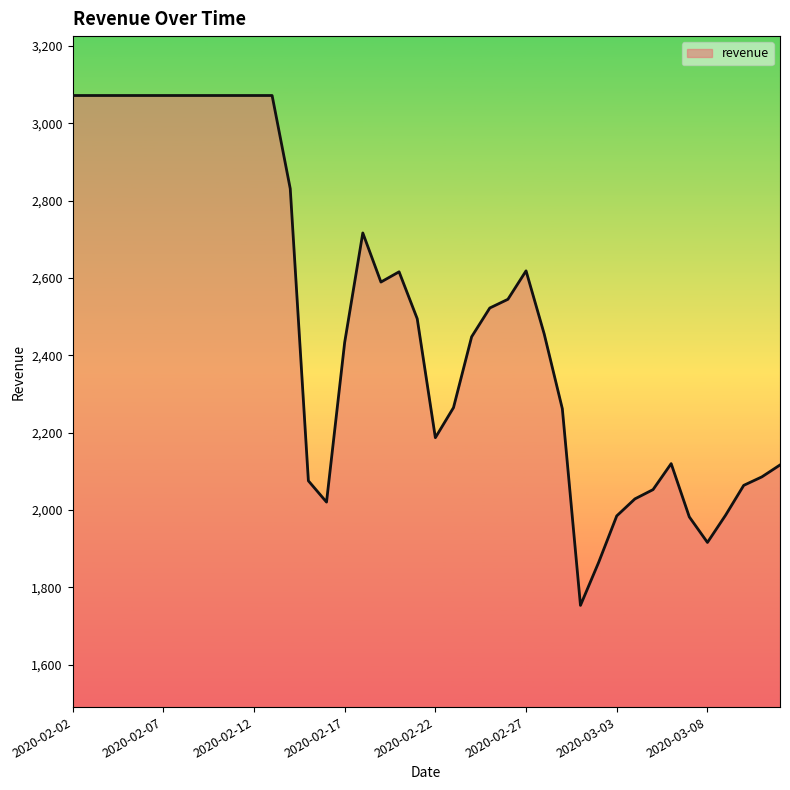

What is the greatest value displayed?

3072.3